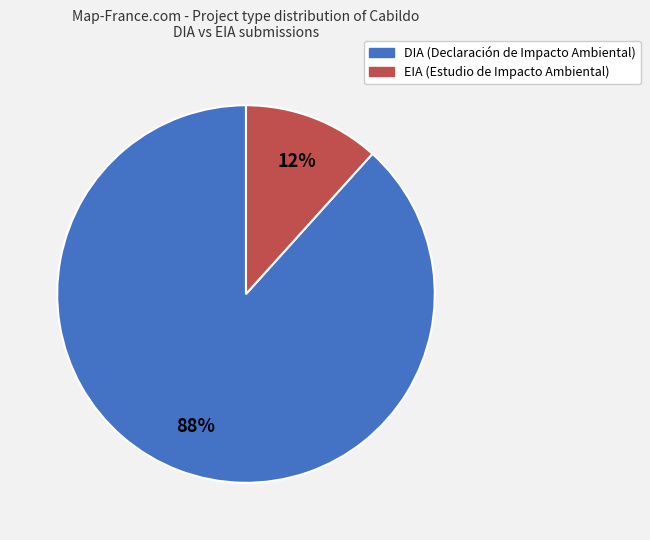

Which has a higher value, EIA or DIA?

DIA